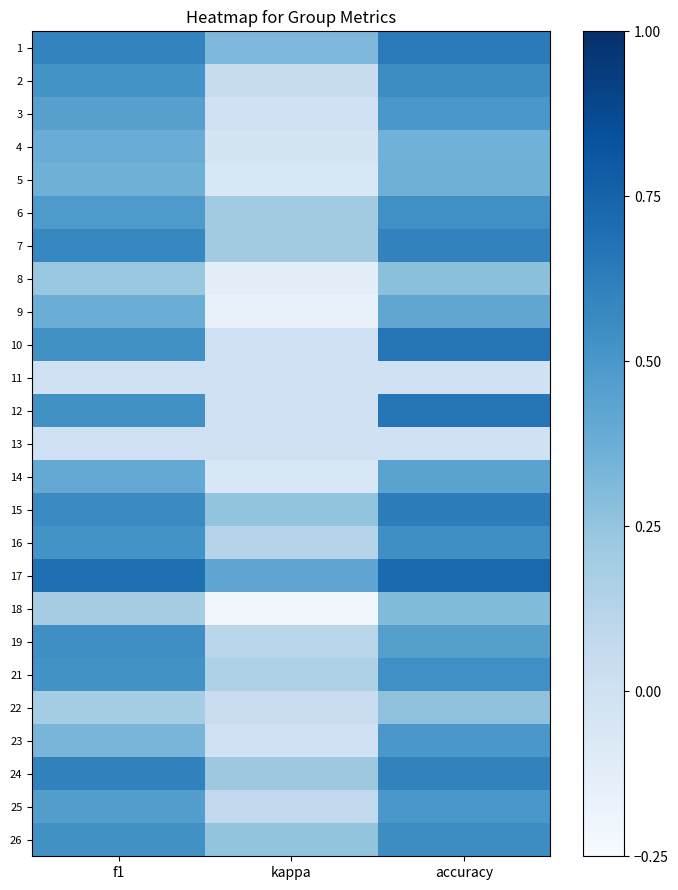

At which category is the sum across all series the highest?

accuracy